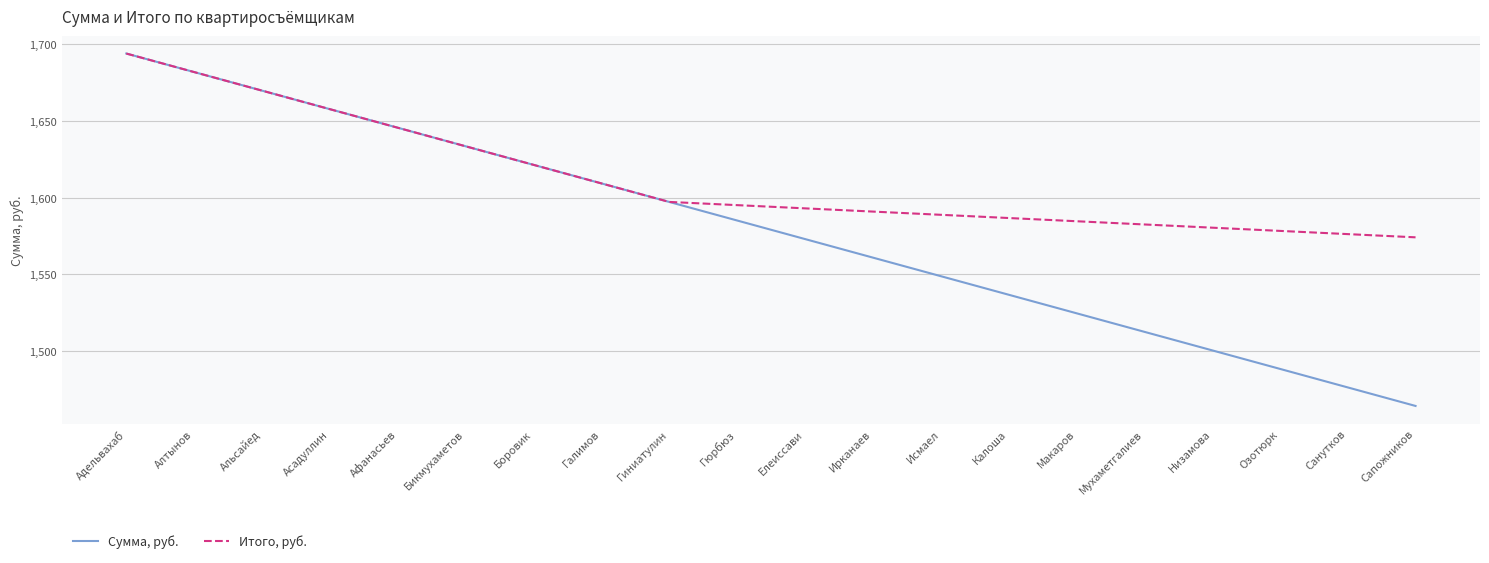

At which label does Итого, руб. reach its minimum?

Сапожников